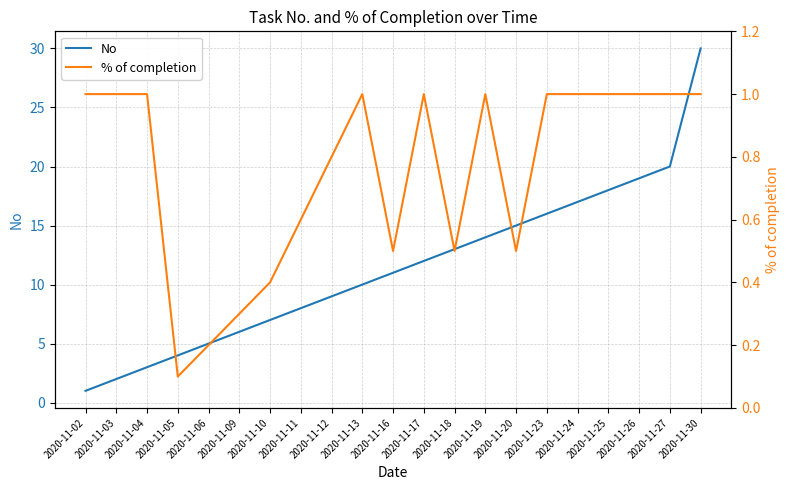

What is the approximate value of No at 2020-11-12?

9